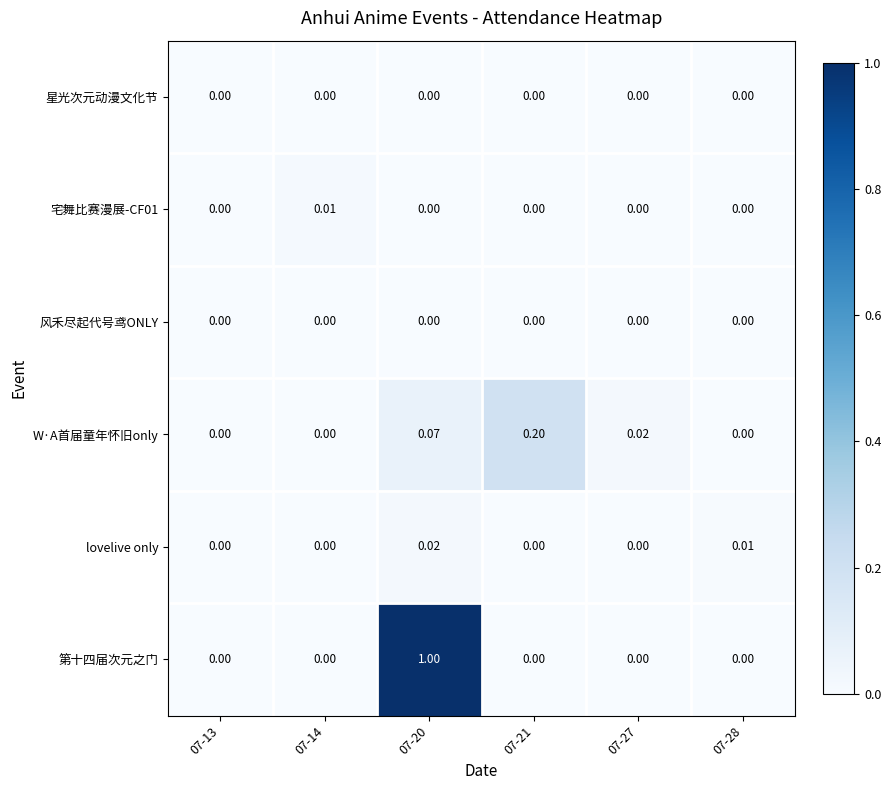

Count the number of data series in this chart.

6